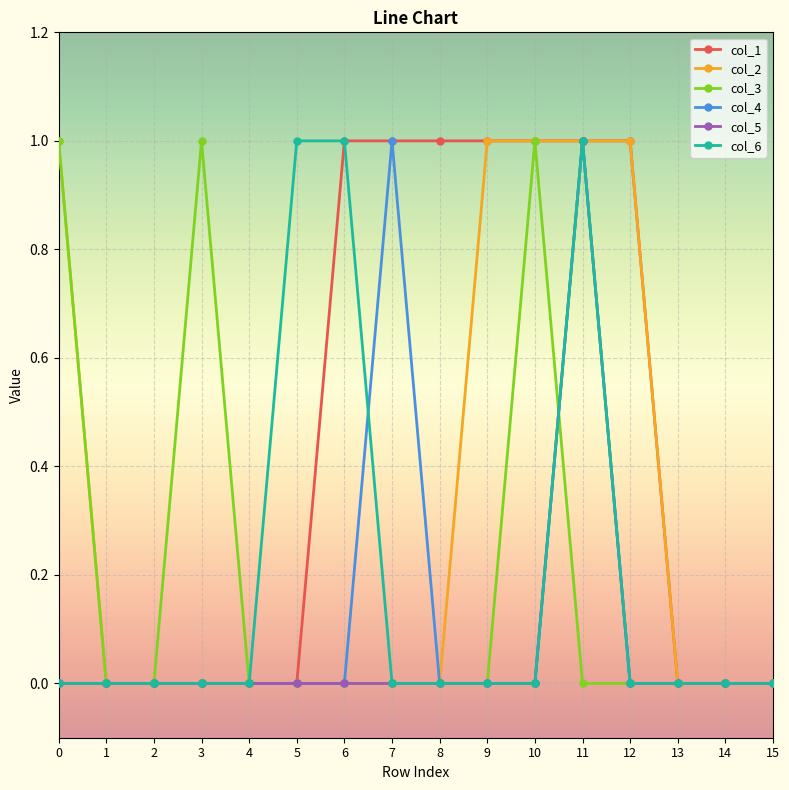

True or false: col_4 has more than 1 interior local peaks.

True